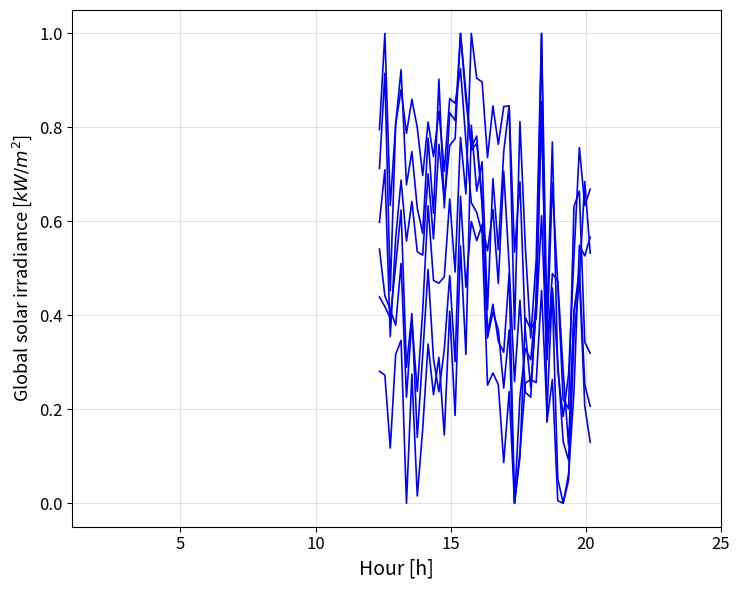

Is this an area chart (filled region under the line)?

No